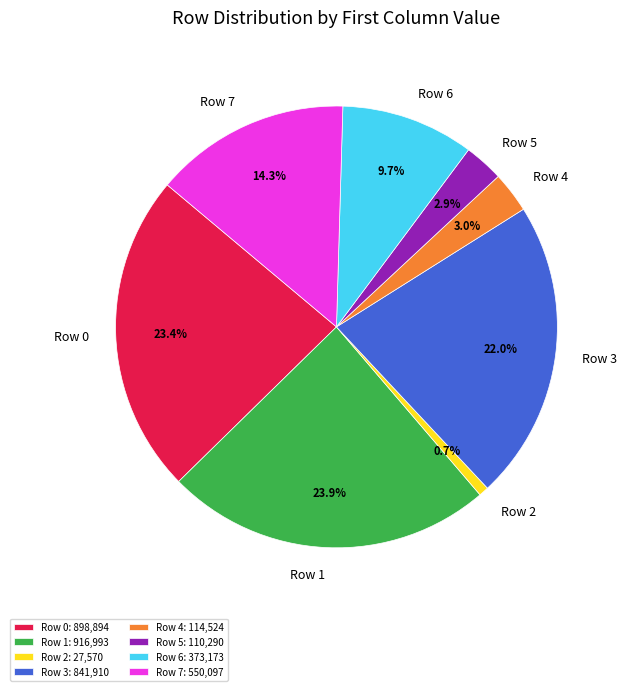

How many segments does this pie chart have?

8